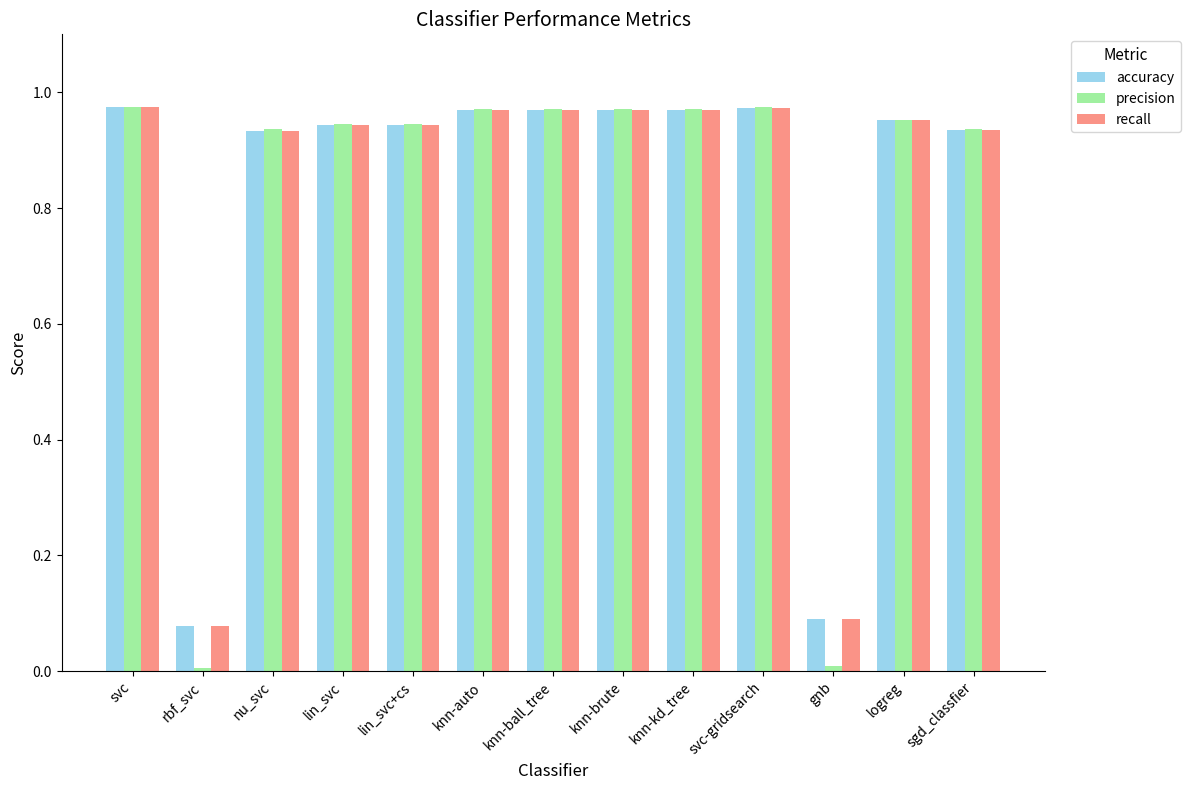

Between gnb and logreg, which series saw the biggest shift?

precision